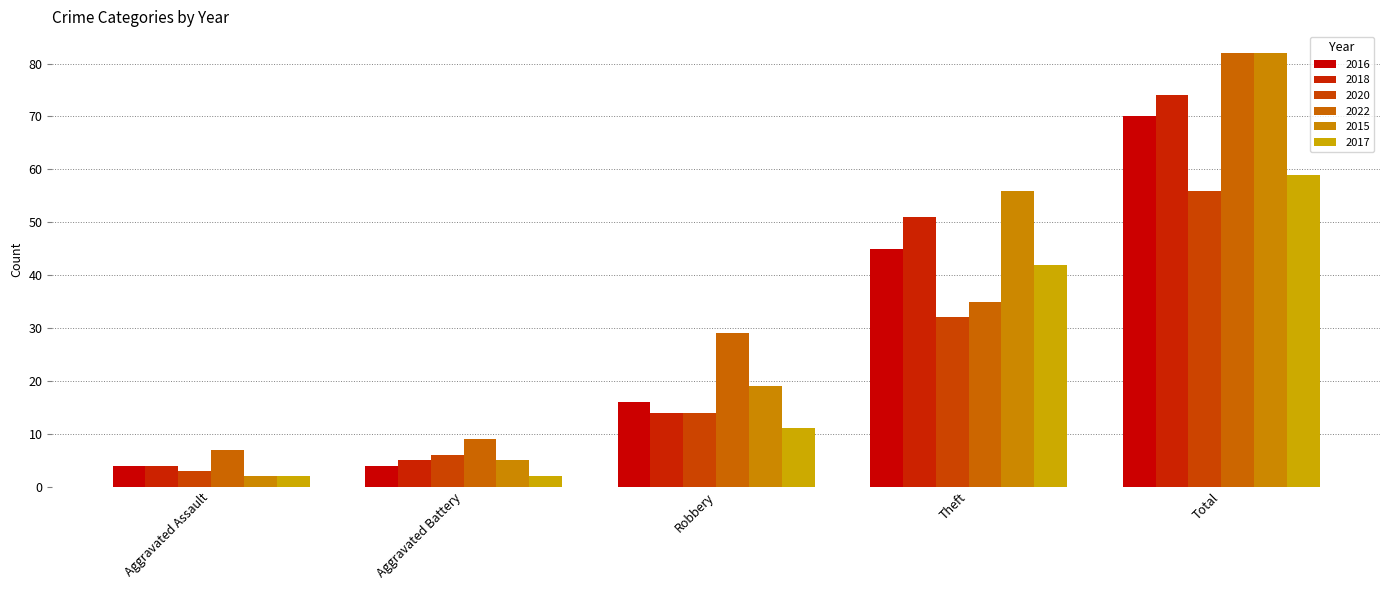

How many 2016 values are between 4 and 45?

4